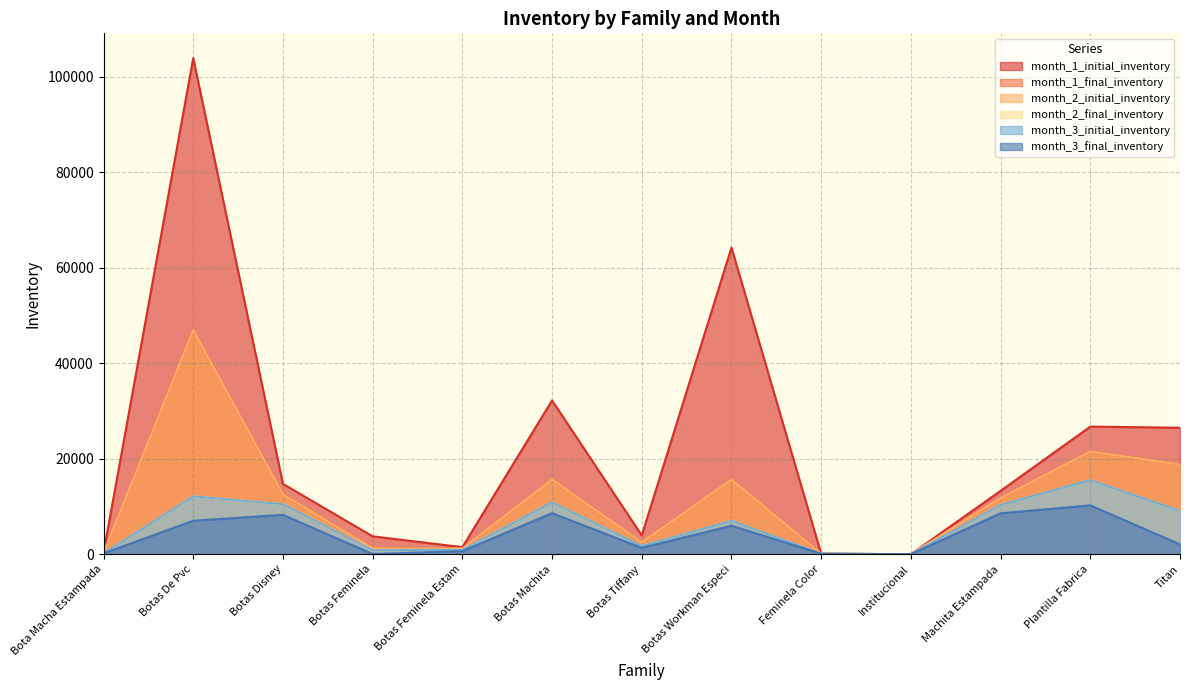

Reading right to left, transcribe all the data shown in this chart.

month_1_initial_inventory: 26492	26734	13269	0	96	64241	3935	32215	1476	3744	14741	103926	318
month_1_final_inventory: 18775	21513	11784	0	96	15633	2509	15652	1177	1225	12529	46935	229
month_2_initial_inventory: 18775	21513	11784	0	96	15633	2509	15652	1177	1225	12529	46935	229
month_2_final_inventory: 9057	15538	10335	0	96	7001	1713	10863	907	833	10479	12127	178
month_3_initial_inventory: 9057	15538	10335	0	96	7001	1713	10863	907	833	10479	12127	178
month_3_final_inventory: 2062	10227	8567	0	96	5969	1332	8600	637	40	8248	7011	171